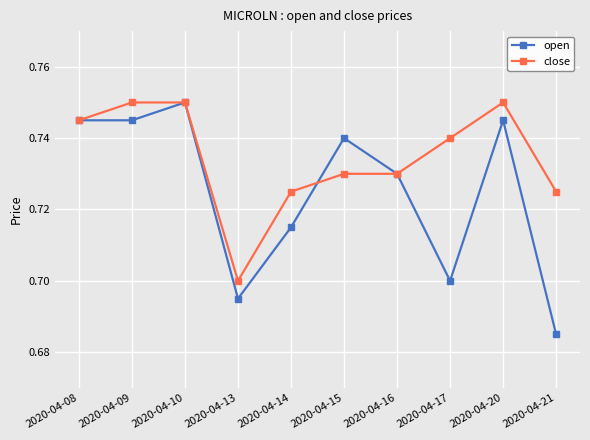

At which label does open reach its minimum?

2020-04-21